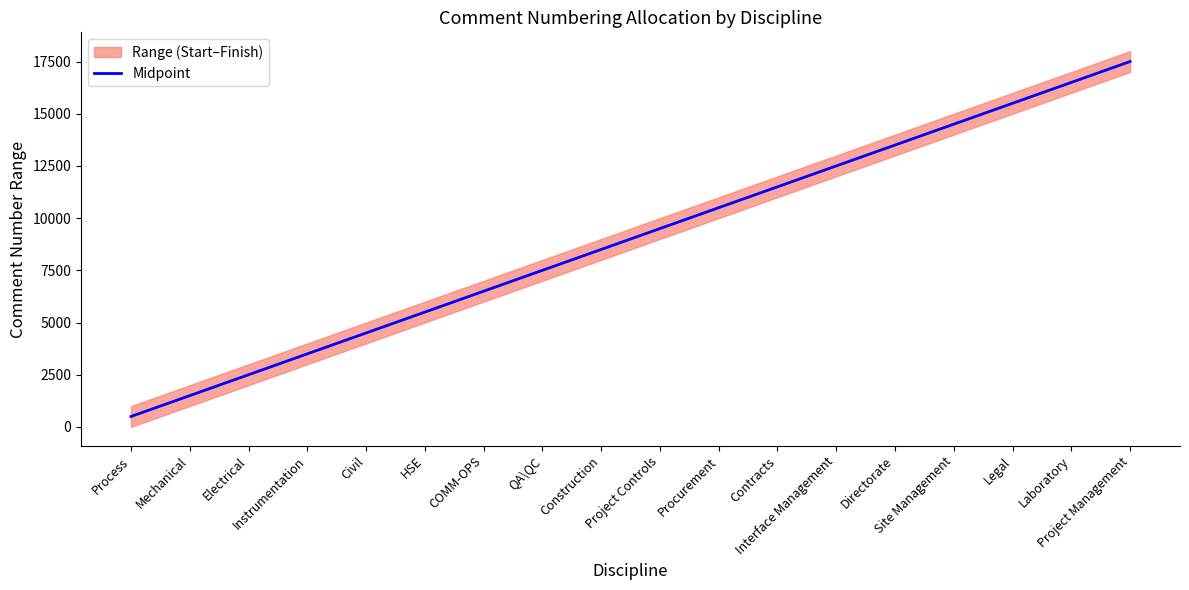

Rank the categories by value from lowest to highest.

Process, Mechanical, Electrical, Instrumentation, Civil, HSE, COMM-OPS, QA\QC, Construction, Project Controls, Procurement, Contracts, Interface Management, Directorate, Site Management, Legal, Laboratory, Project Management